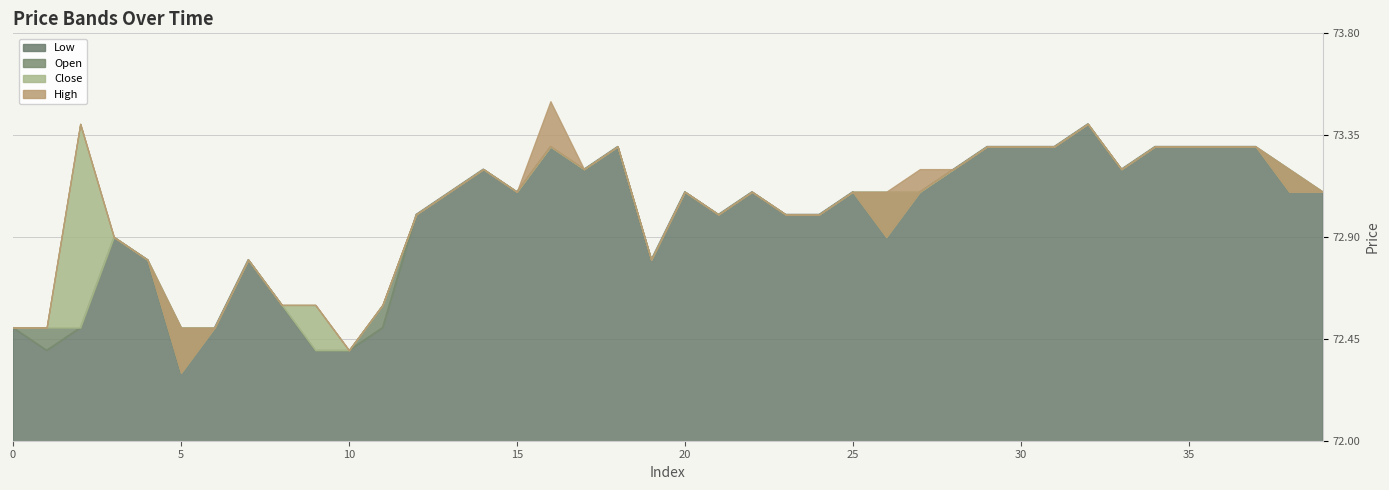

Rank the categories by close value from highest to lowest.

2, 32, 16, 18, 29, 30, 31, 34, 35, 36, 37, 14, 17, 28, 33, 13, 15, 20, 22, 25, 27, 38, 39, 12, 21, 23, 24, 3, 26, 4, 7, 19, 8, 9, 11, 0, 1, 6, 10, 5